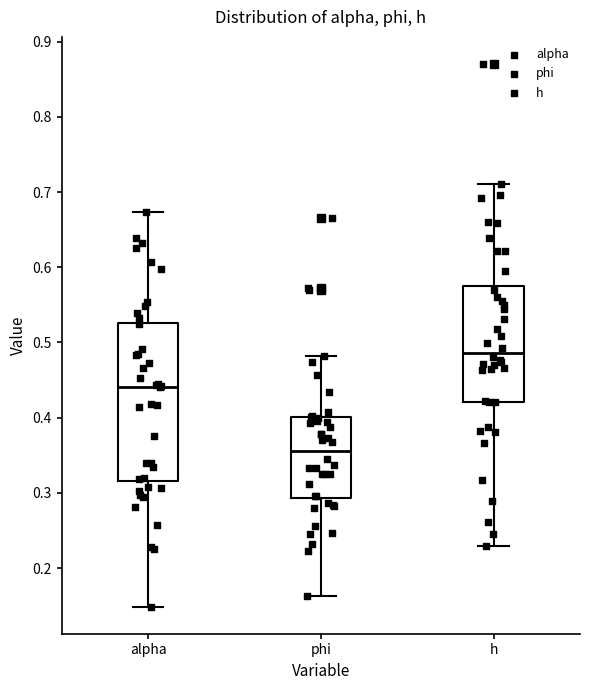

Comparing the boxes themselves (not the whiskers), which one is the tallest?

alpha